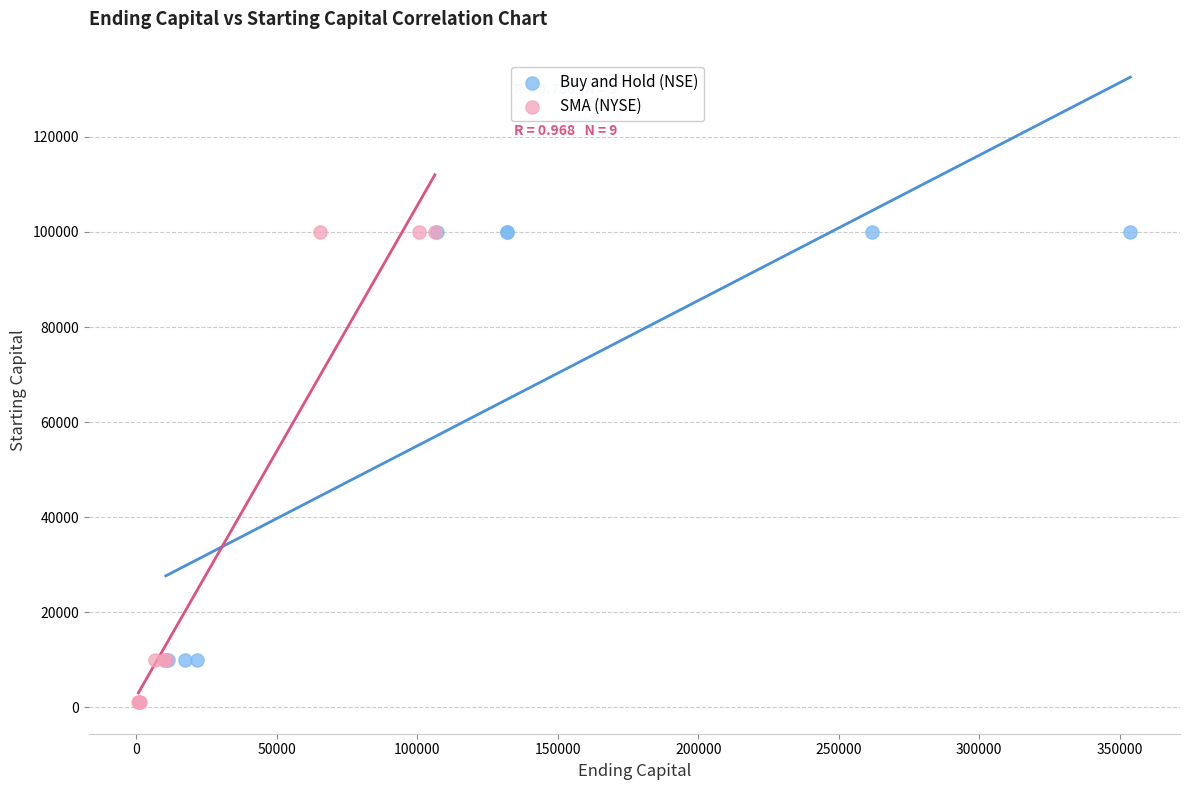

Which series has the largest Y range (max minus min)?

SMA (NYSE)